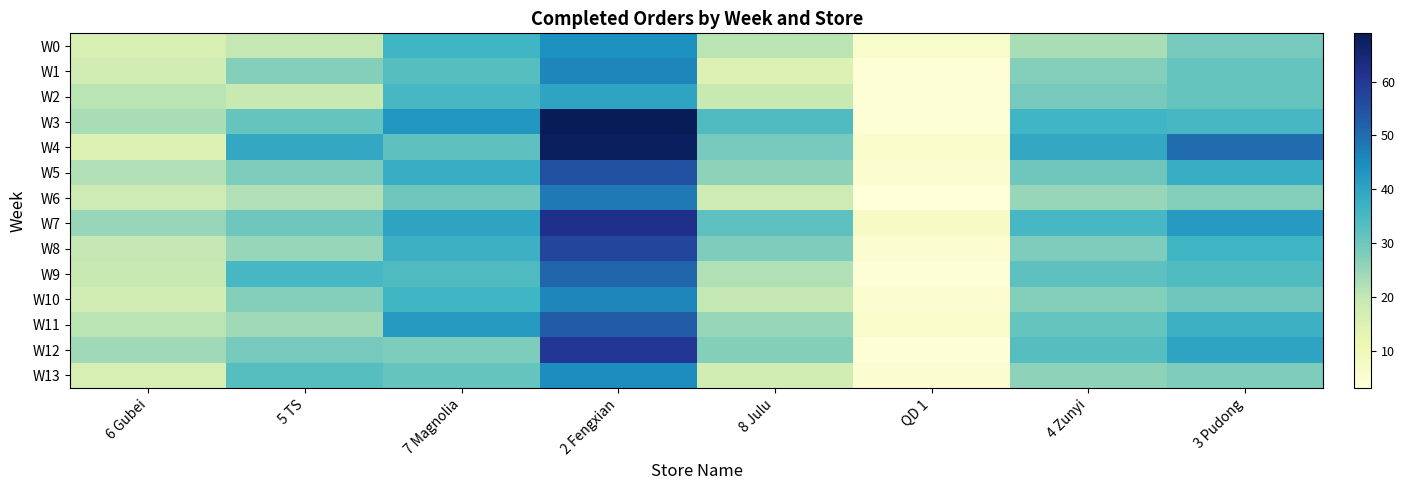

Which series has the largest total across all categories?

W4